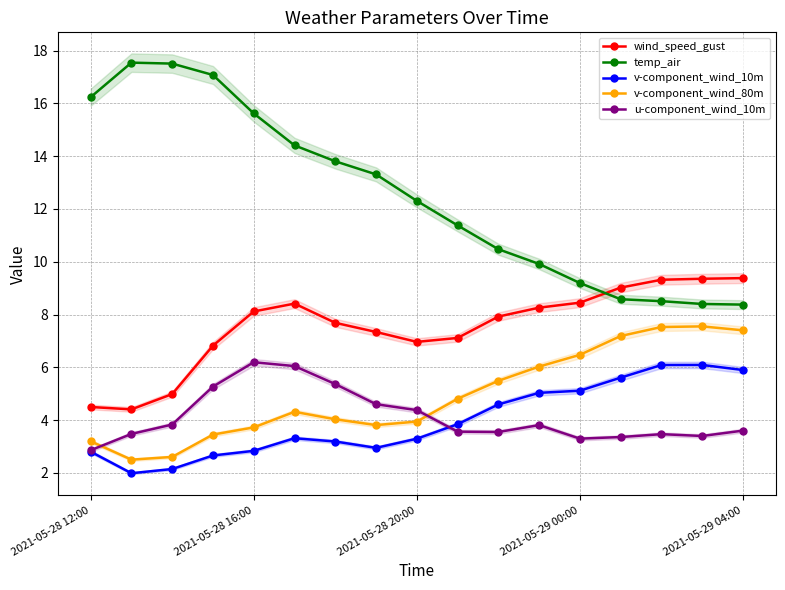

Which series has the largest total across all categories?

temp_air